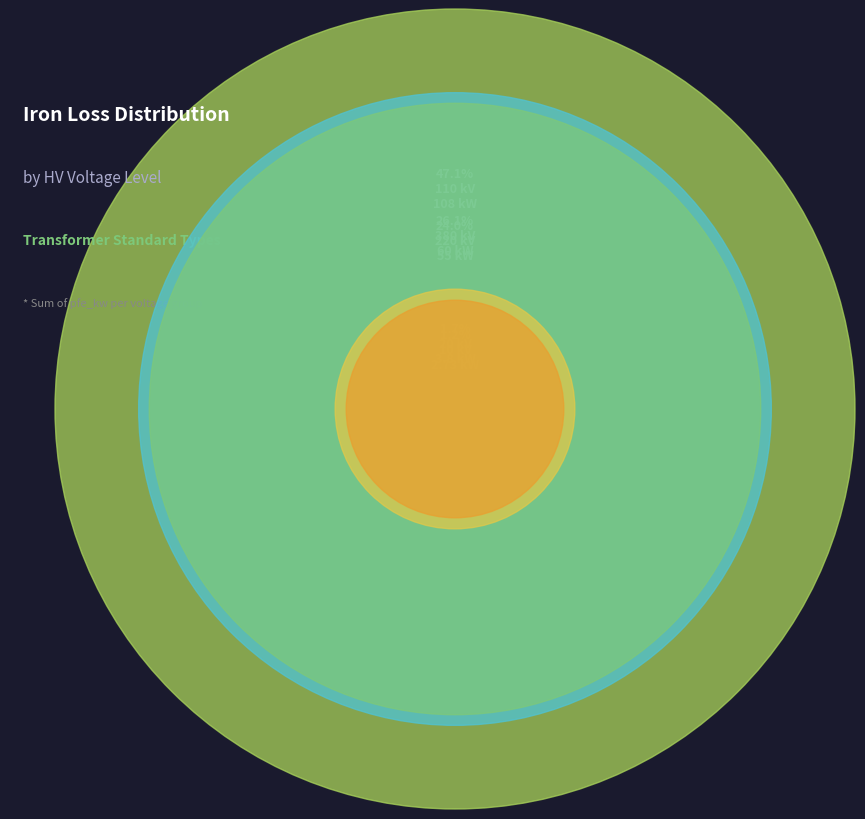

To the nearest percent, what is the combined percentage of 110 and 380?

61%